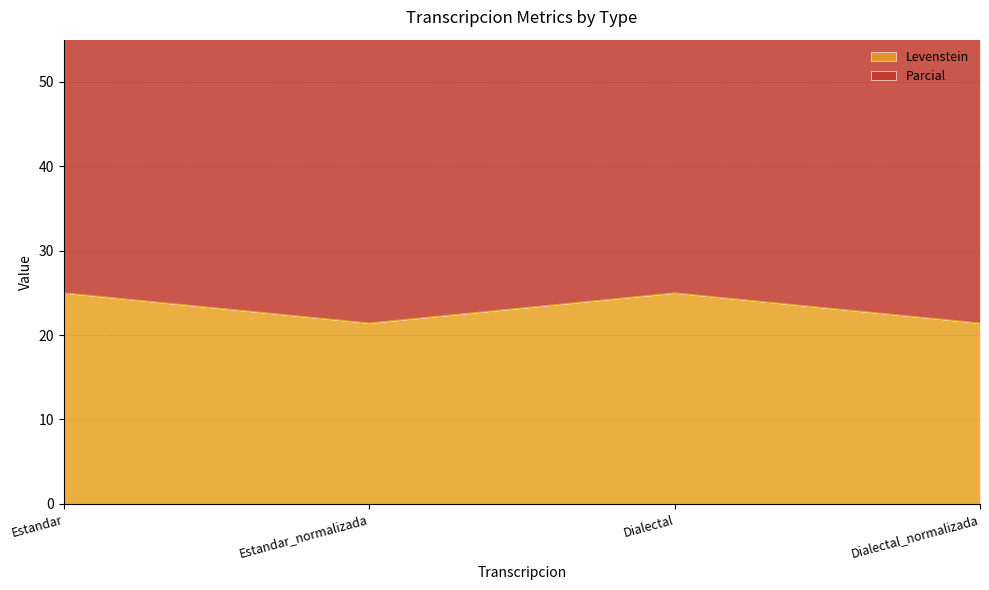

True or false: Levenstein and Parcial intersect in this chart.

False